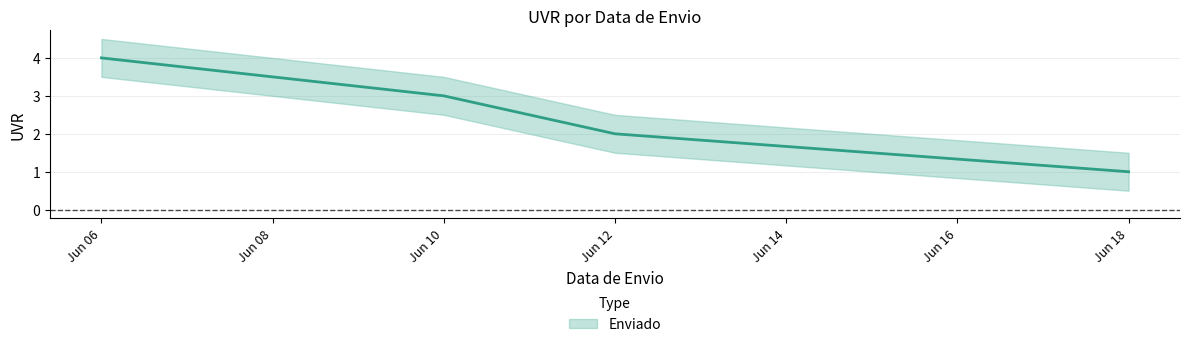

True or false: Enviado has more than 2 interior local peaks.

False